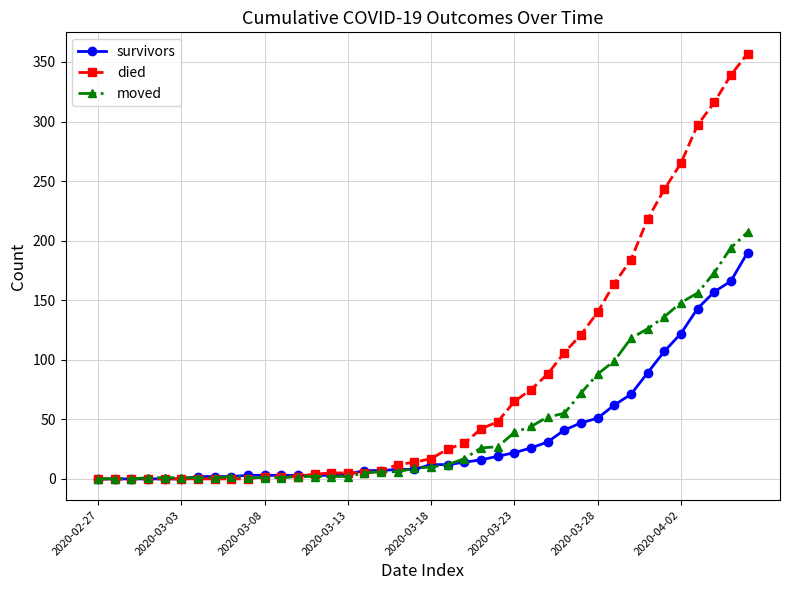

Count the number of categories in the chart.

40